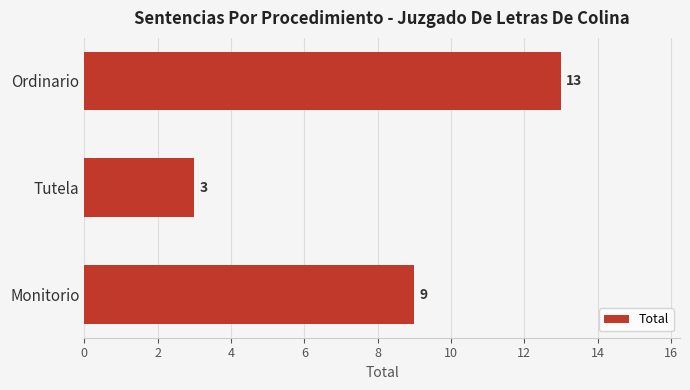

Reading bottom to top, what are all the values shown in this chart?

9	3	13